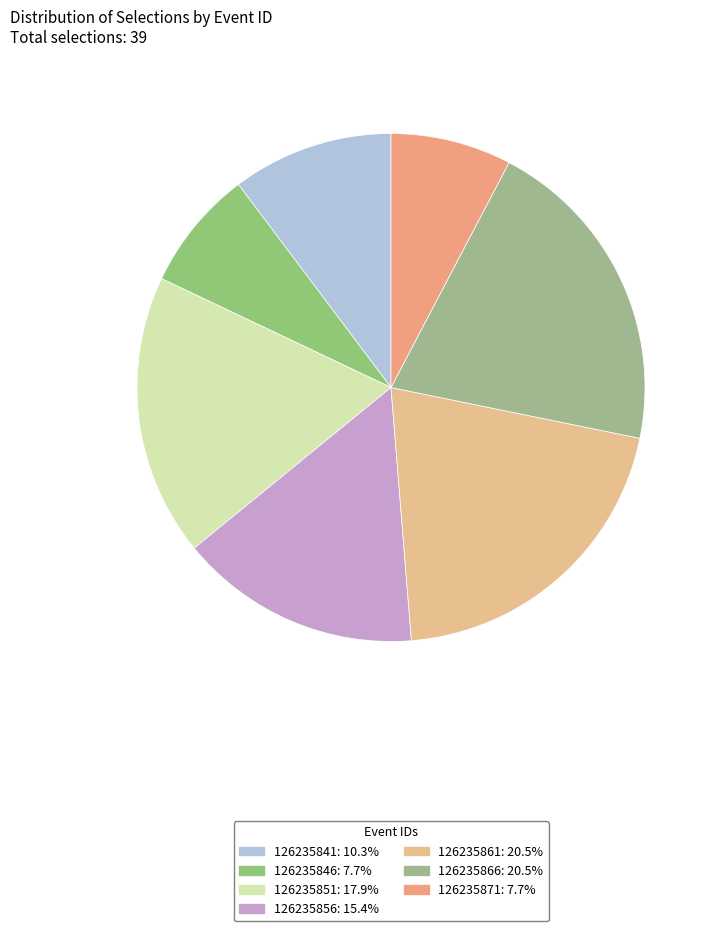

Is 126235861 the majority of the pie?

No